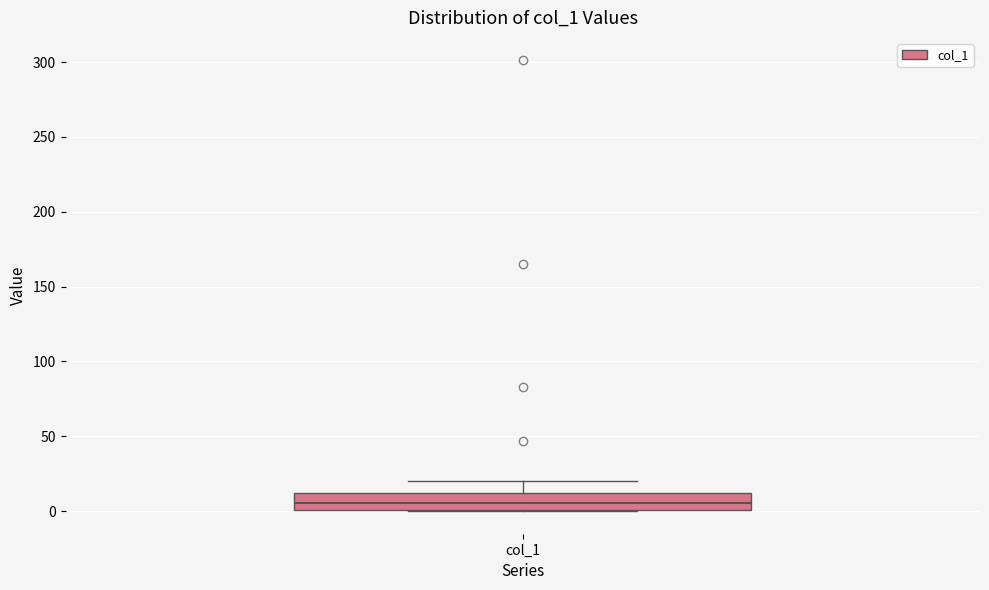

Read this box plot against the y-axis: the position of the median line, the range covered by the box, and the ends of both whiskers. The values are not printed on the chart, so give them approximately, as read against the axis.

median 5, box 0 to 10, whiskers 0 to 20